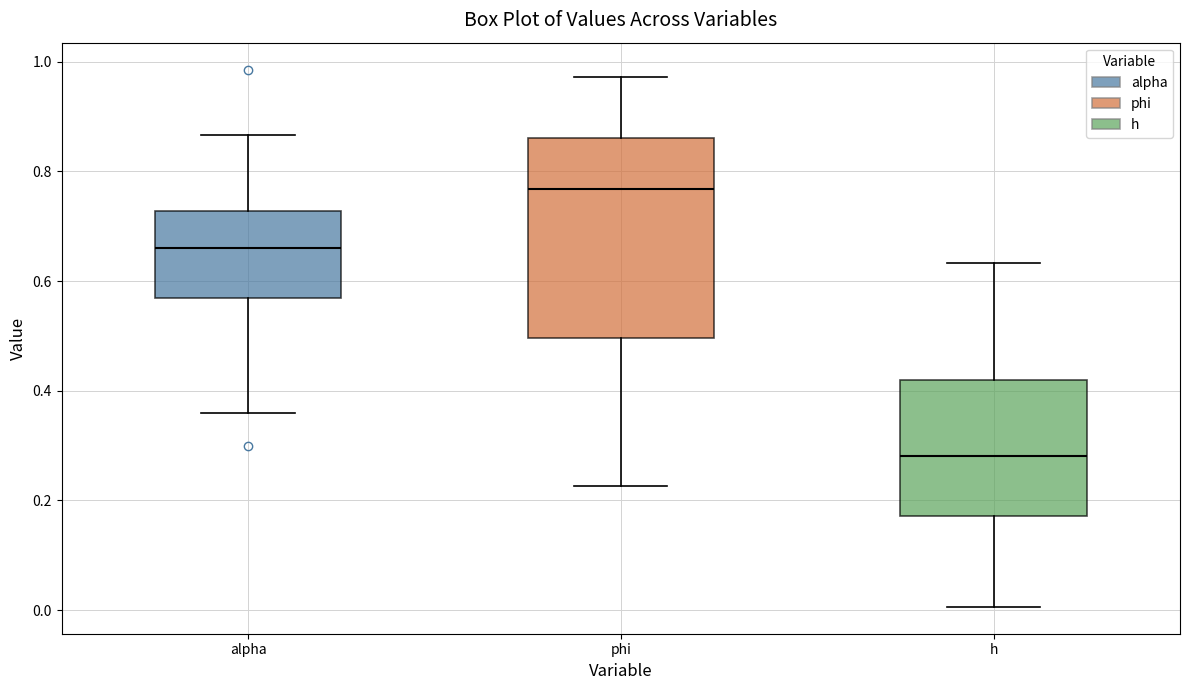

Which box's median line is the highest?

phi